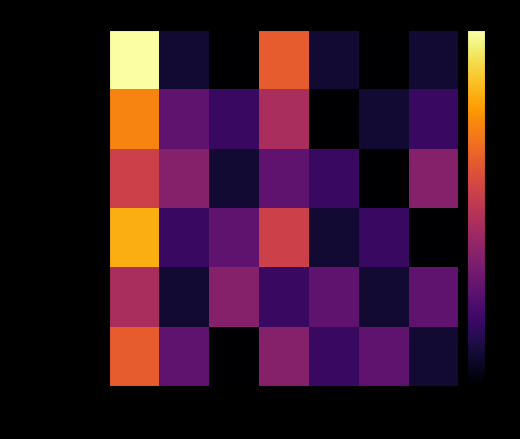

Reading left to right, what are all the values shown in this chart?

Signal transduction: choice 1=11	choice 2=1	choice 3=0	choice 4=7	choice 5=1	choice 6=0	choice 7=1
Protein synthesis: choice 1=8	choice 2=3	choice 3=2	choice 4=5	choice 5=0	choice 6=1	choice 7=2
Cell division: choice 1=6	choice 2=4	choice 3=1	choice 4=3	choice 5=2	choice 6=0	choice 7=4
Photosynthesis: choice 1=9	choice 2=2	choice 3=3	choice 4=6	choice 5=1	choice 6=2	choice 7=0
DNA replication: choice 1=5	choice 2=1	choice 3=4	choice 4=2	choice 5=3	choice 6=1	choice 7=3
Respiration: choice 1=7	choice 2=3	choice 3=0	choice 4=4	choice 5=2	choice 6=3	choice 7=1